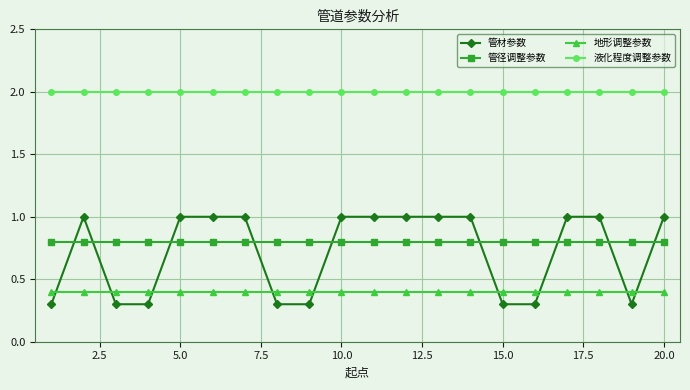

Which series has the largest total across all categories?

液化程度调整参数